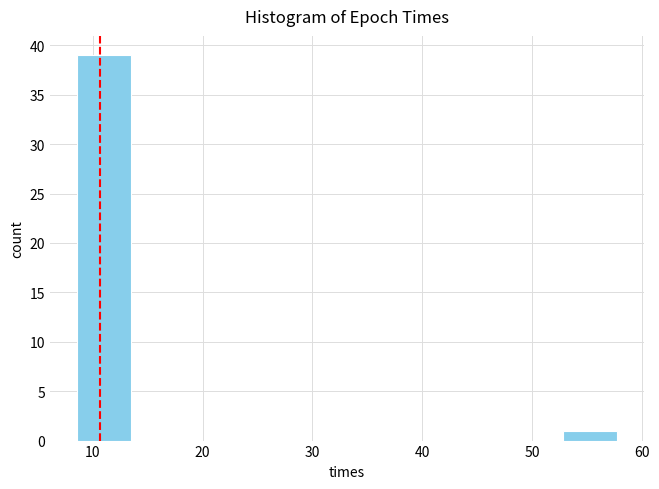

Reading left to right, list every bar in this chart as the range it spans on the x-axis followed by its height. Neither the bar edges nor the heights are printed on the chart, so give them approximately, as read against the axes.

9 to 13: 39
13 to 18: 0
18 to 23: 0
23 to 28: 0
28 to 33: 0
33 to 38: 0
38 to 43: 0
43 to 48: 0
48 to 53: 0
53 to 58: 1